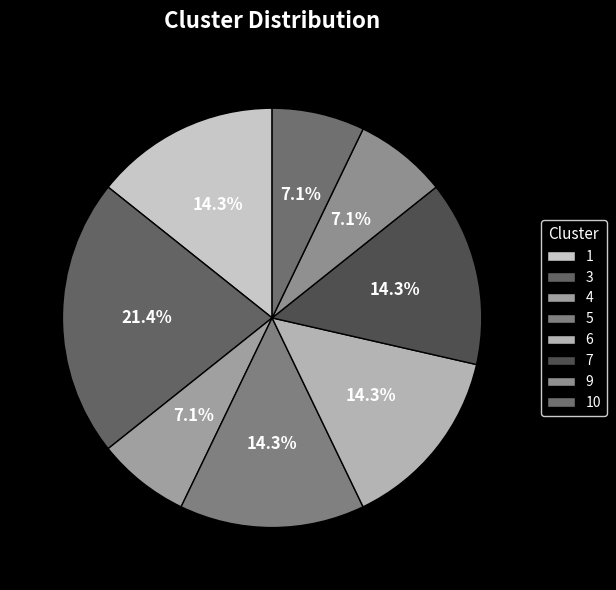

What percentage is the 3 slice, to the nearest percent?

21%